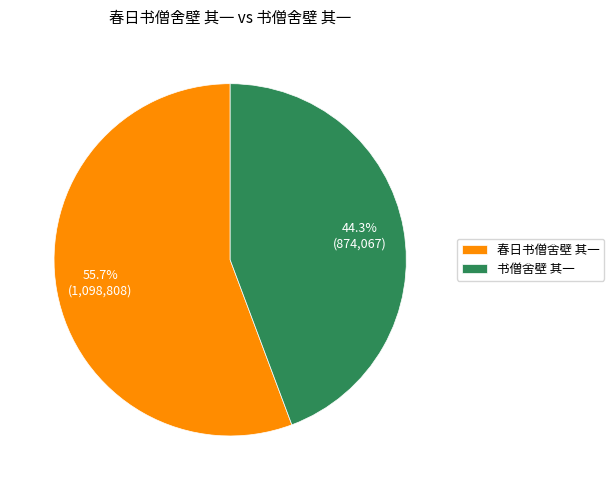

What is the largest slice in the pie chart?

春日书僧舍壁 其一